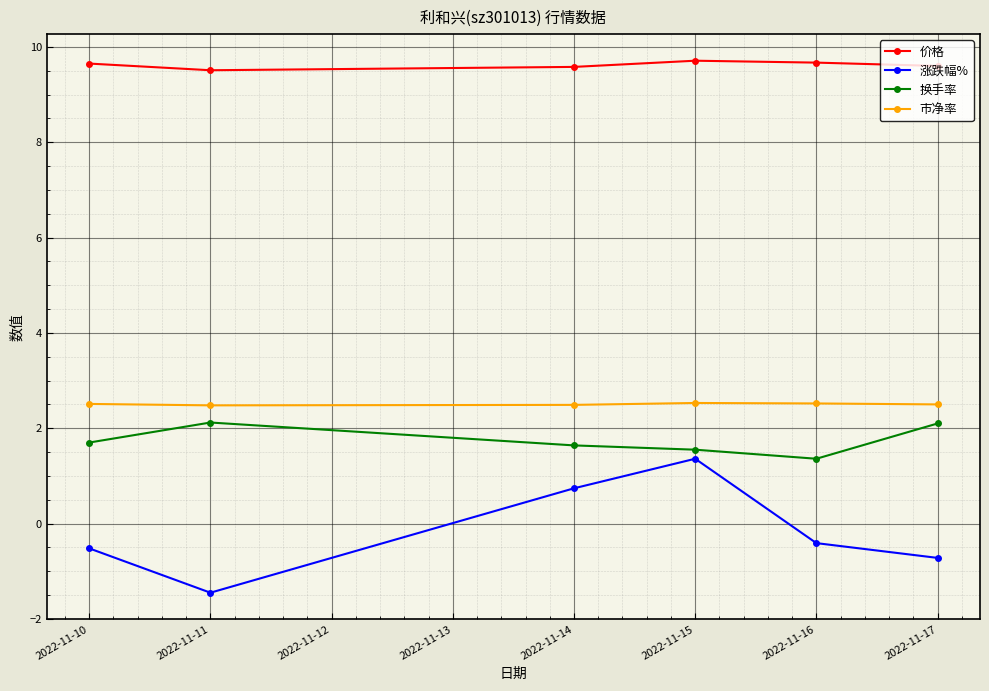

At which category does 涨跌幅% reach its first local valley?

2022-11-11